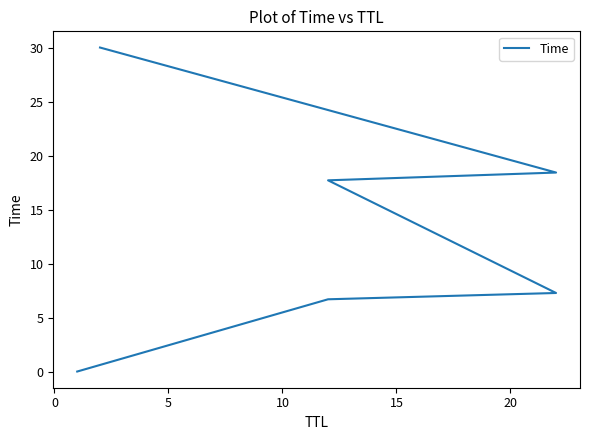

What is the maximum value shown in the chart?

30.0